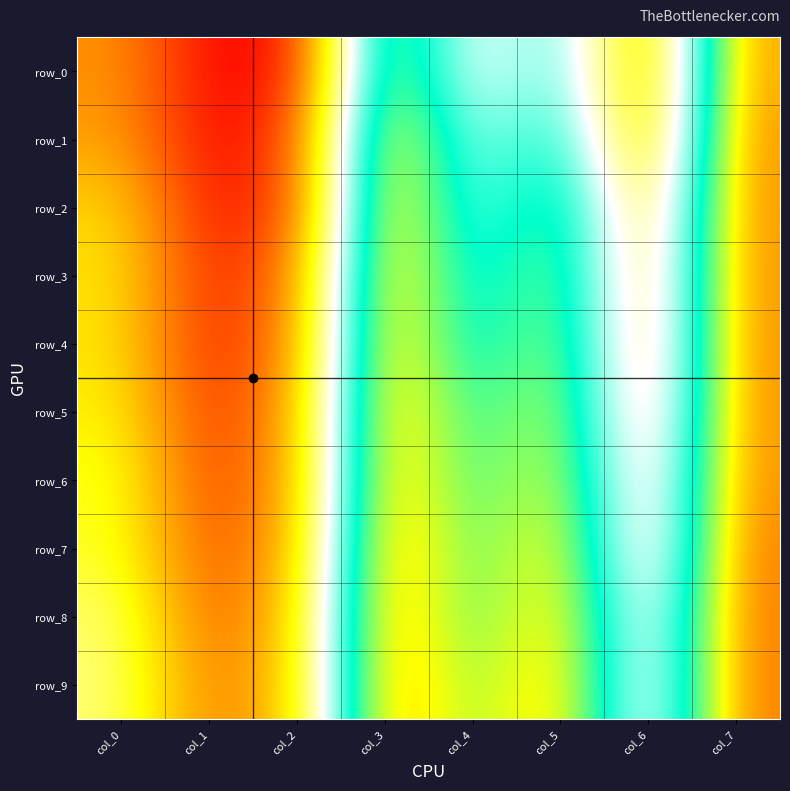

Reading left to right, extract all data points from this chart.

row_0: 0.2	0.0	0.0	0.8	0.4	0.6	0.2	0.8
row_1: 0.2	0.0	0.1	0.8	0.5	0.6	0.2	0.9
row_2: 0.3	0.0	0.1	0.8	0.5	0.7	0.3	0.9
row_3: 0.3	0.0	0.1	0.8	0.5	0.7	0.3	0.9
row_4: 0.3	0.0	0.2	0.8	0.6	0.7	0.3	0.9
row_5: 0.3	0.1	0.2	0.8	0.6	0.7	0.3	0.9
row_6: 0.3	0.1	0.2	0.8	0.6	0.8	0.3	0.9
row_7: 0.3	0.1	0.2	0.9	0.6	0.8	0.3	0.9
row_8: 0.4	0.1	0.2	0.9	0.6	0.8	0.4	0.9
row_9: 0.4	0.1	0.2	0.9	0.7	0.8	0.4	0.9